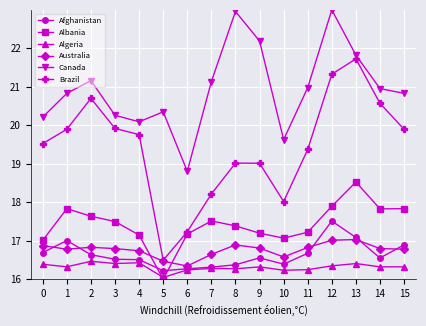

Count the number of categories in the chart.

16